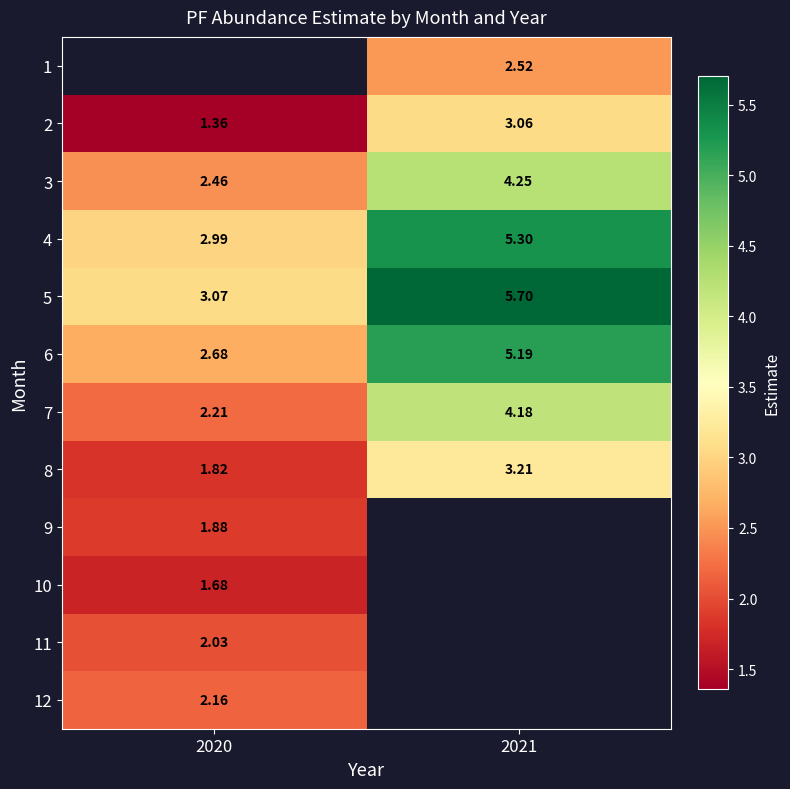

At which label does 8 reach its minimum?

2020